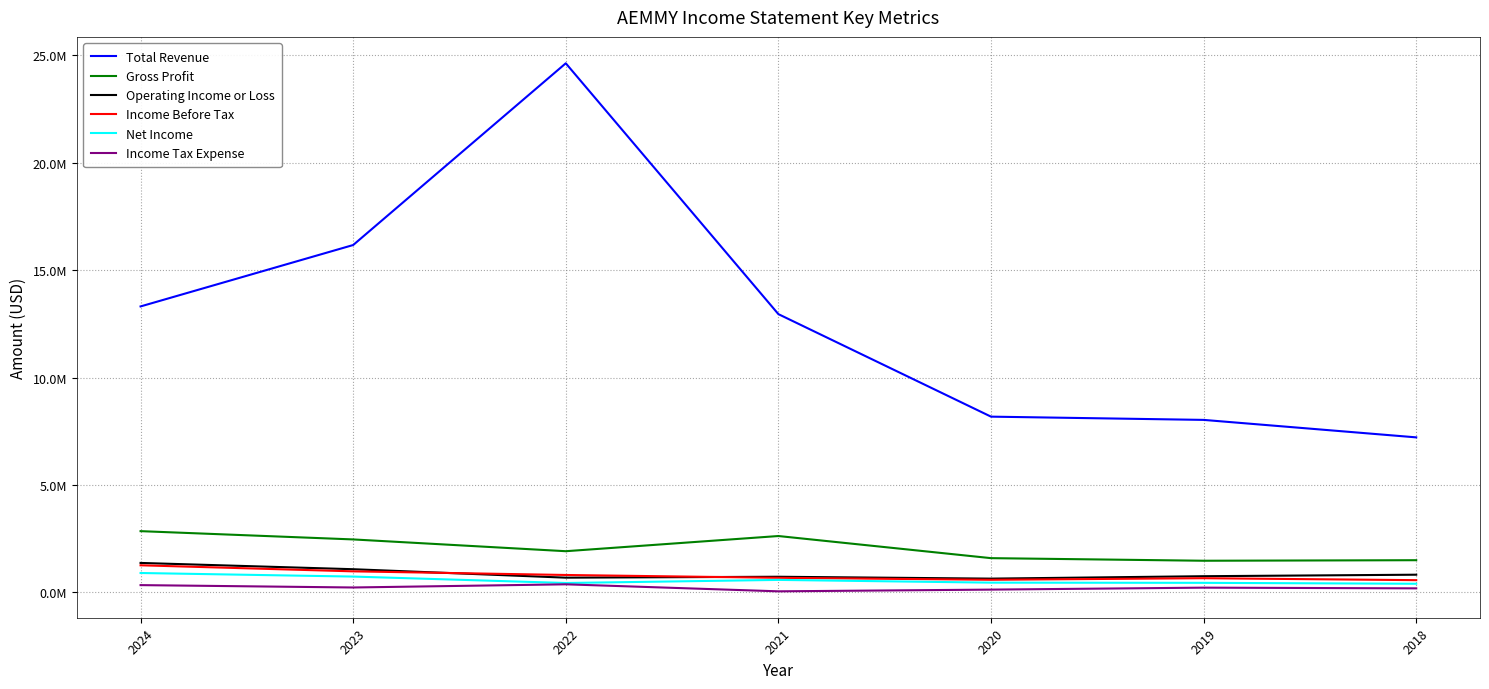

What is the difference between the maximum and second lowest values in the Income Tax Expense series?

246500